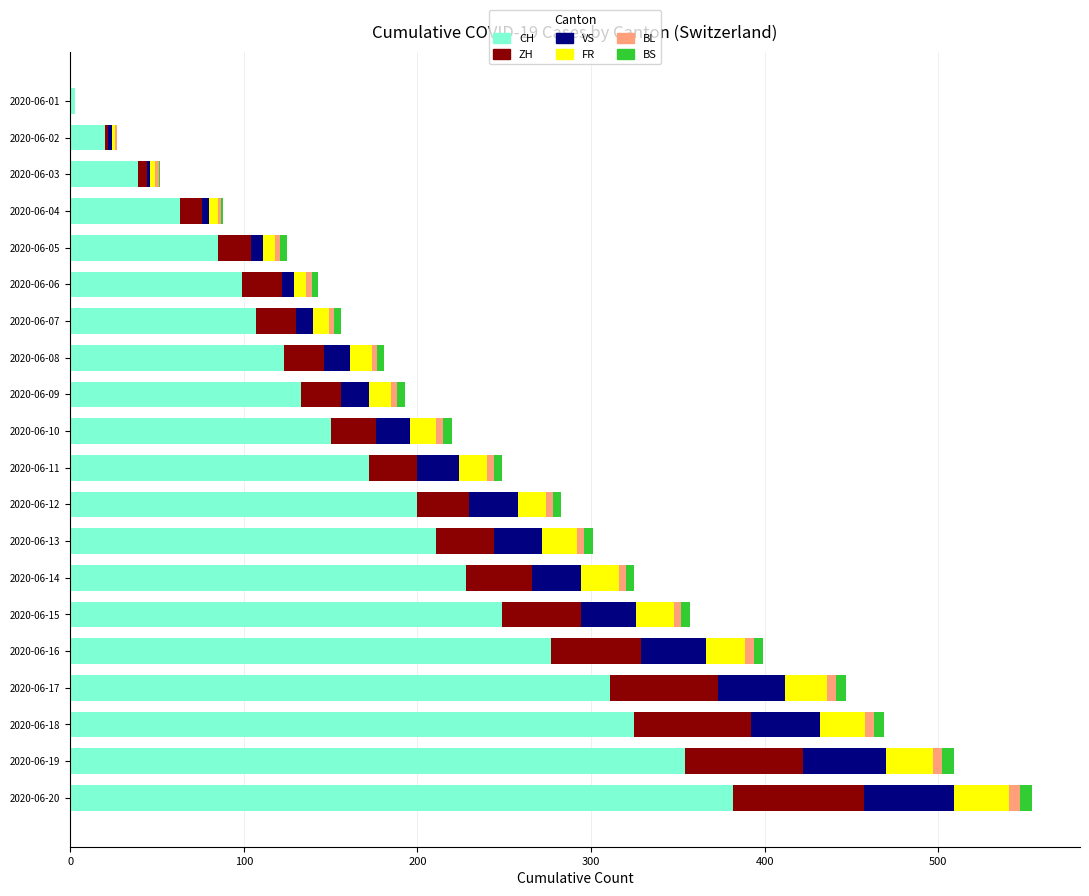

What is the maximum value for CH?

382